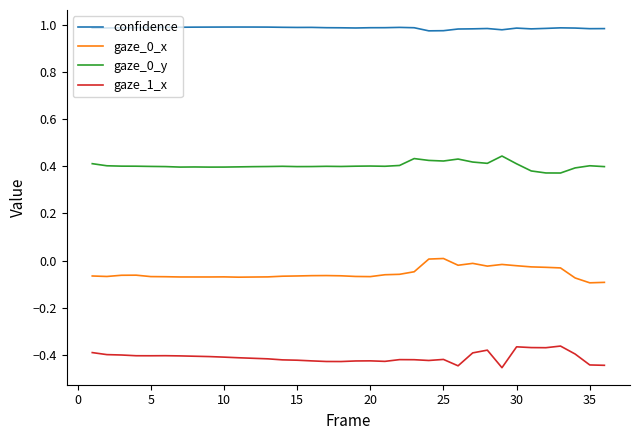

Which series has the largest total across all categories?

confidence